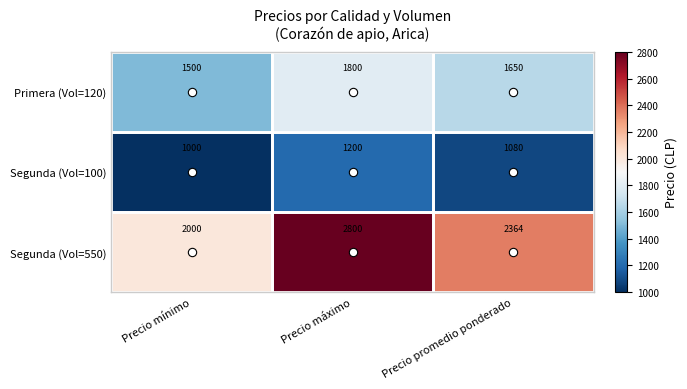

Rank the series by their maximum value, from highest to lowest.

Segunda (Vol=550), Primera (Vol=120), Segunda (Vol=100)